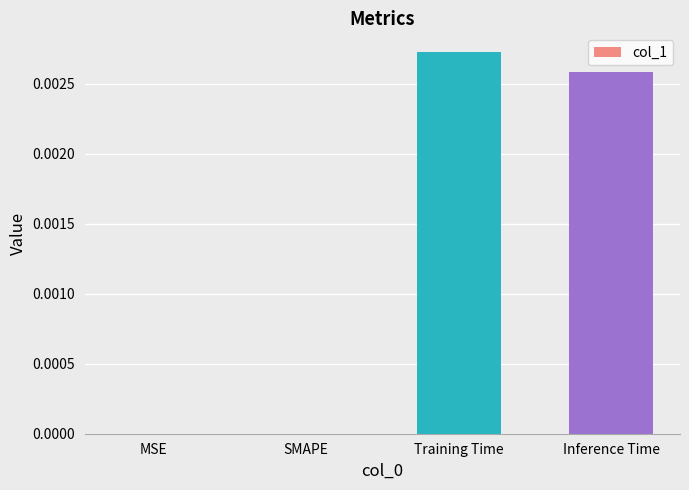

Which has a higher value, MSE or Training Time?

Training Time